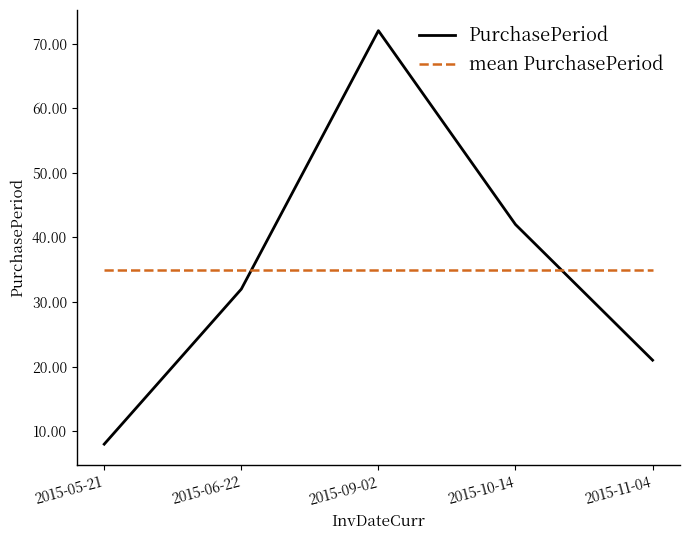

Between which two adjacent categories do PurchasePeriod and mean PurchasePeriod first intersect?

2015-06-22 and 2015-09-02